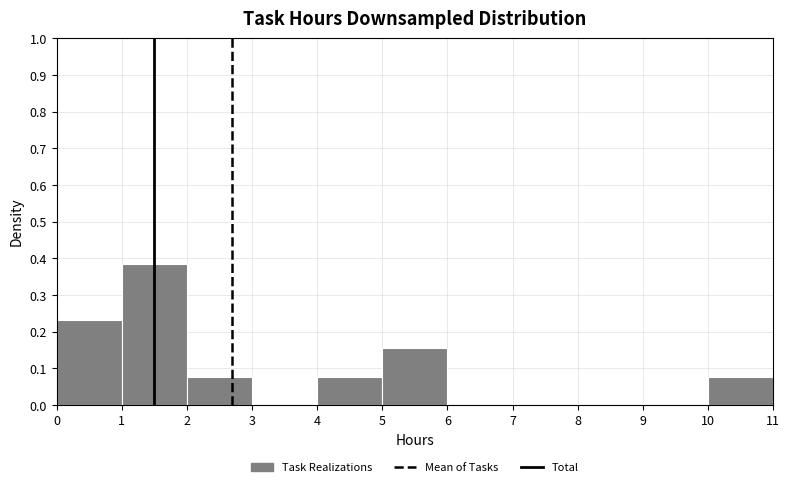

What is the height of the bar covering 1 to 2 on the x-axis? The values are not printed on the chart, so give them approximately, as read against the axis.

0.38